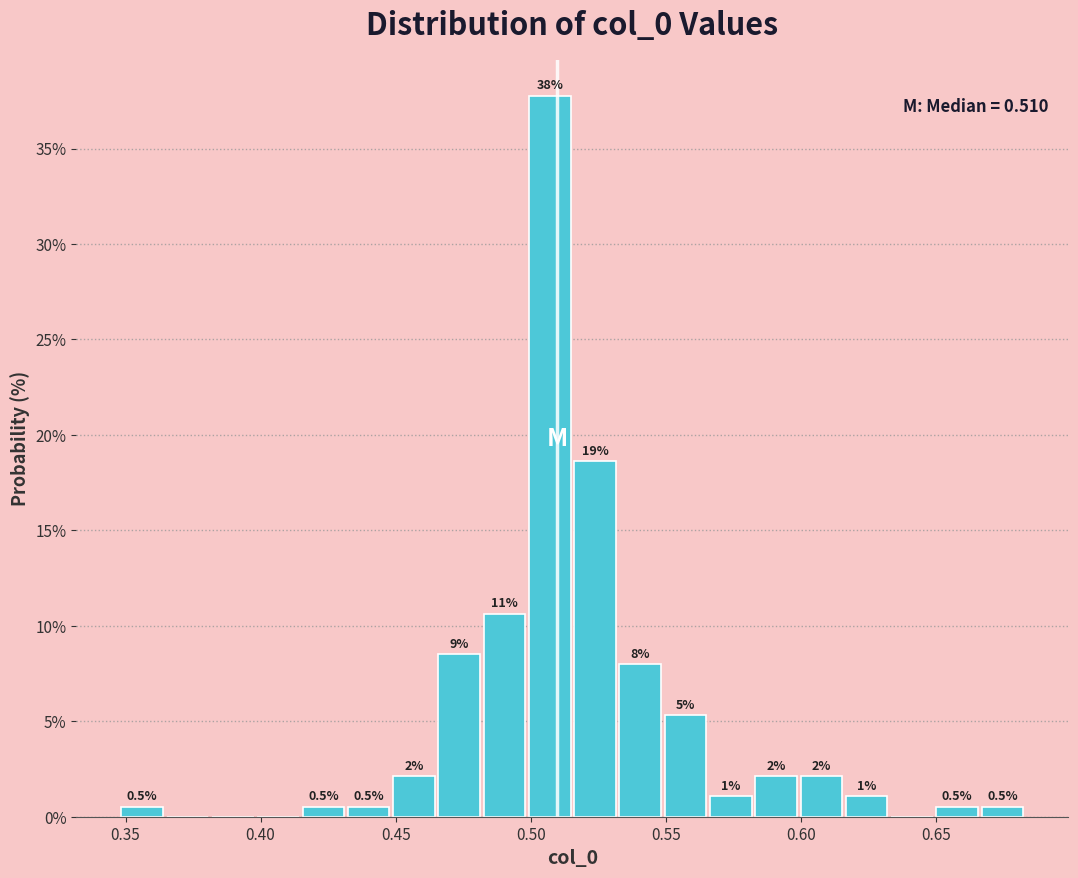

Read against the x-axis, roughly where is the centre of the tallest bar?

0.505